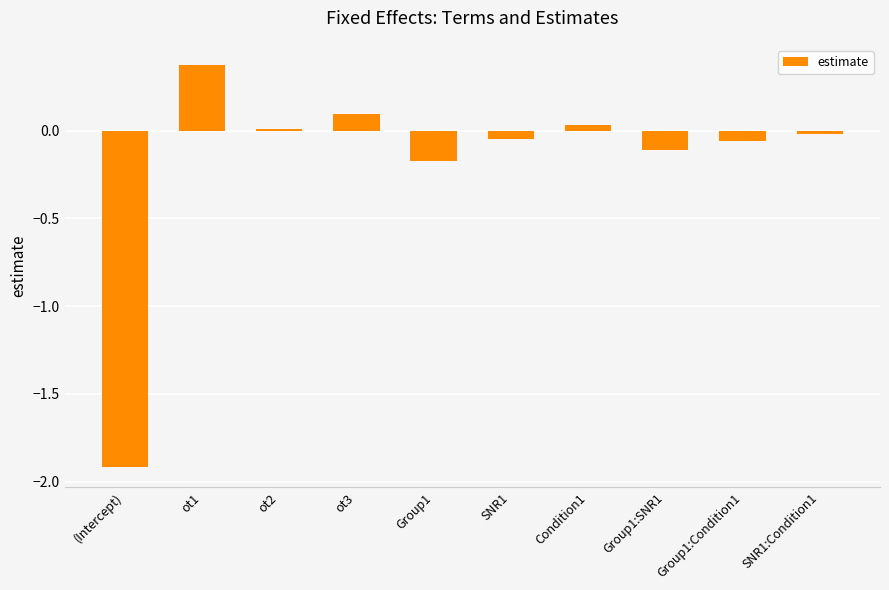

How many series are shown in this chart?

1